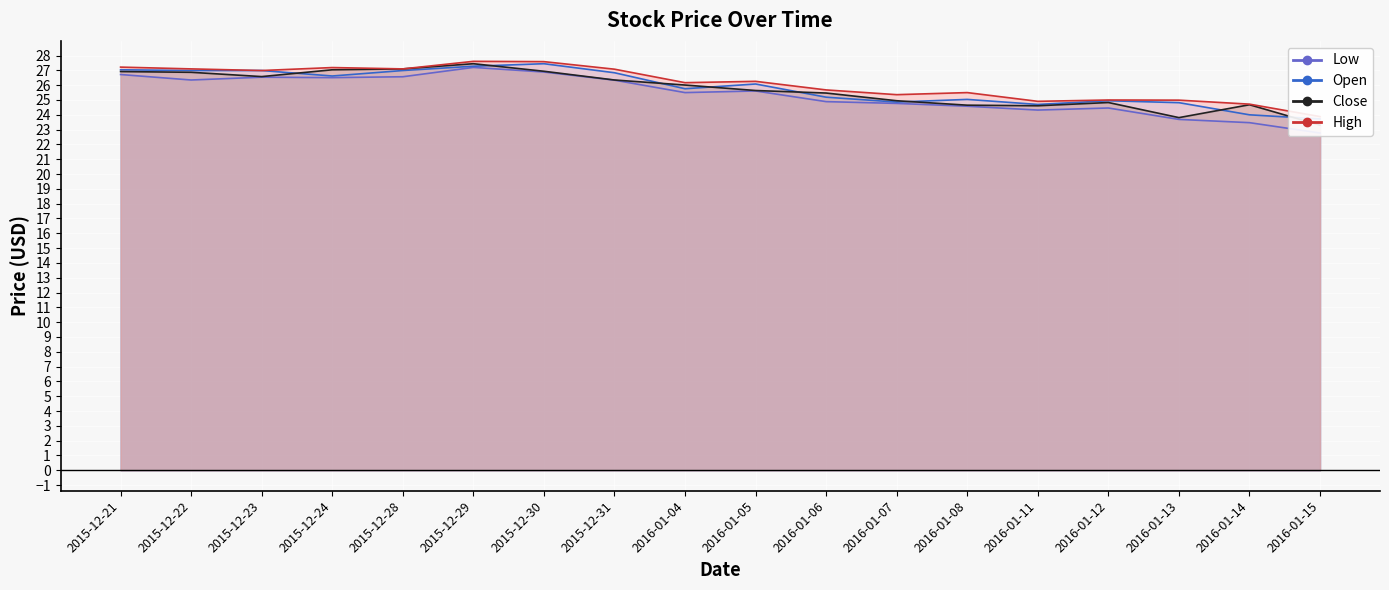

Which series has the largest range (max minus min)?

Low